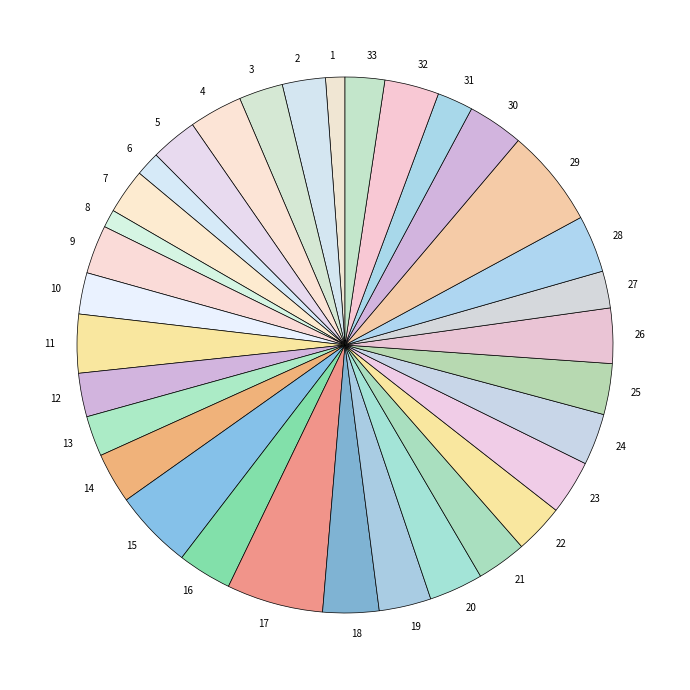

Is the sum of 1 and 3 greater than half?

No